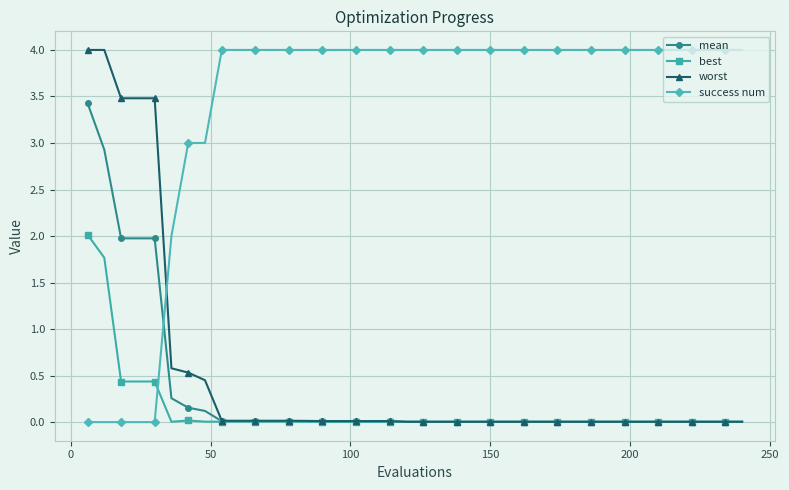

What is the greatest value displayed?

4.0